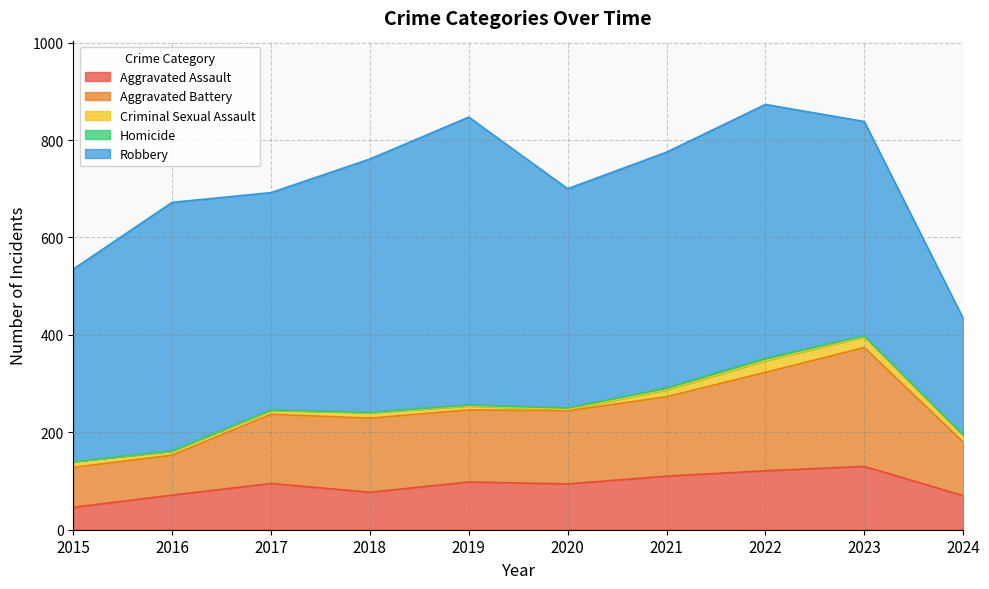

What is the value of the Criminal Sexual Assault point at the 10th from the left?

13